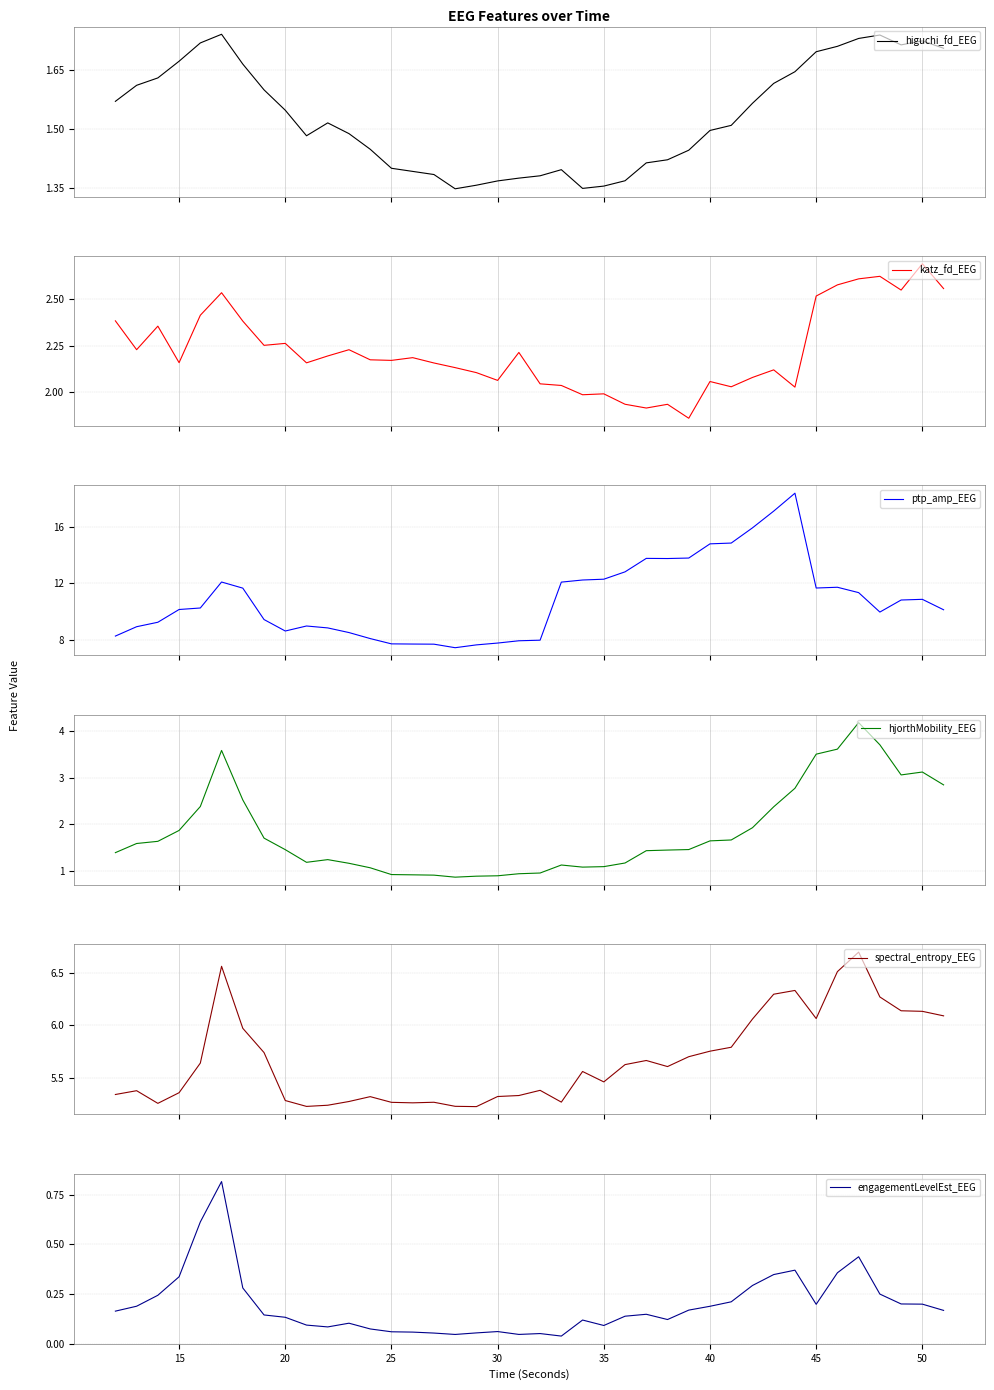

Which series has the widest spread of values?

ptp_amp_EEG